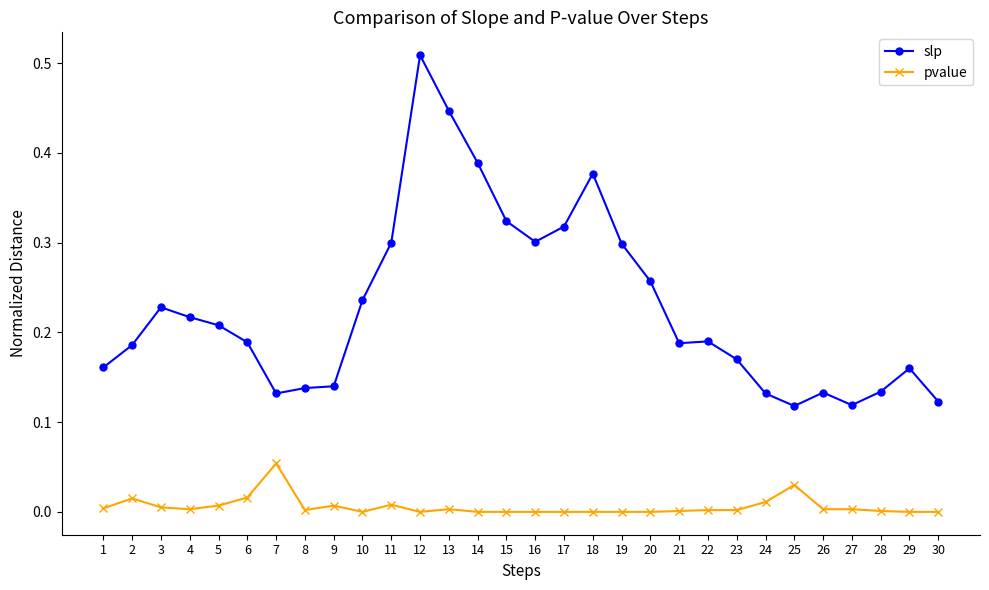

At which category does the chart reach its peak across all series?

12